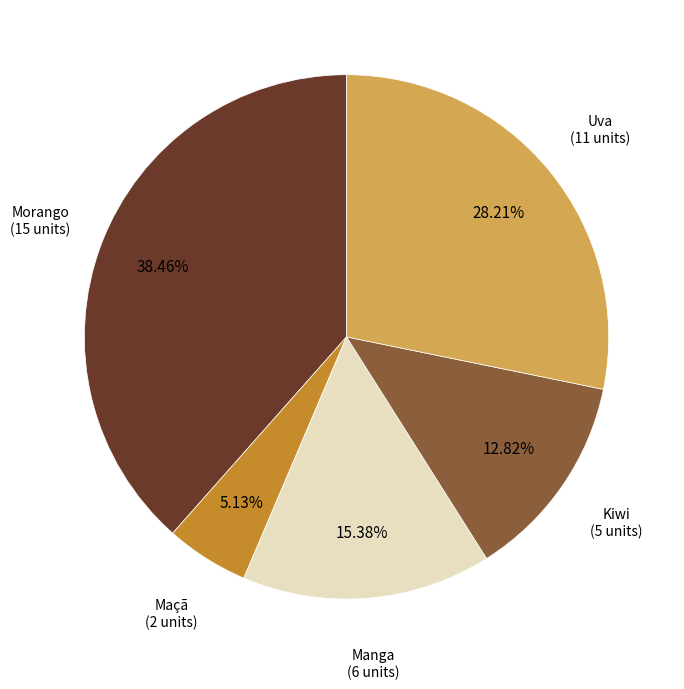

Does any single category account for the majority?

No